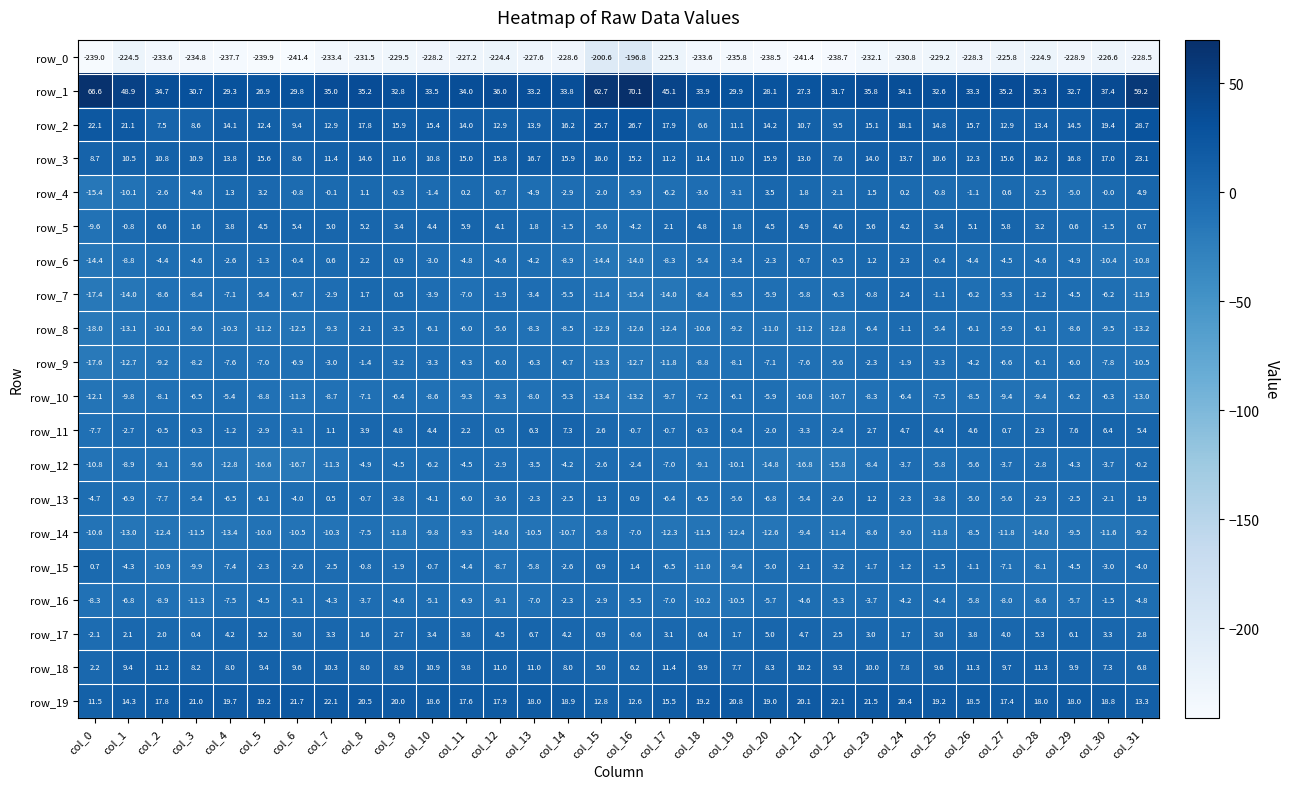

Rank the series at col_0 from lowest to highest value.

row_0, row_8, row_9, row_7, row_4, row_6, row_10, row_12, row_14, row_5, row_16, row_11, row_13, row_17, row_15, row_18, row_3, row_19, row_2, row_1